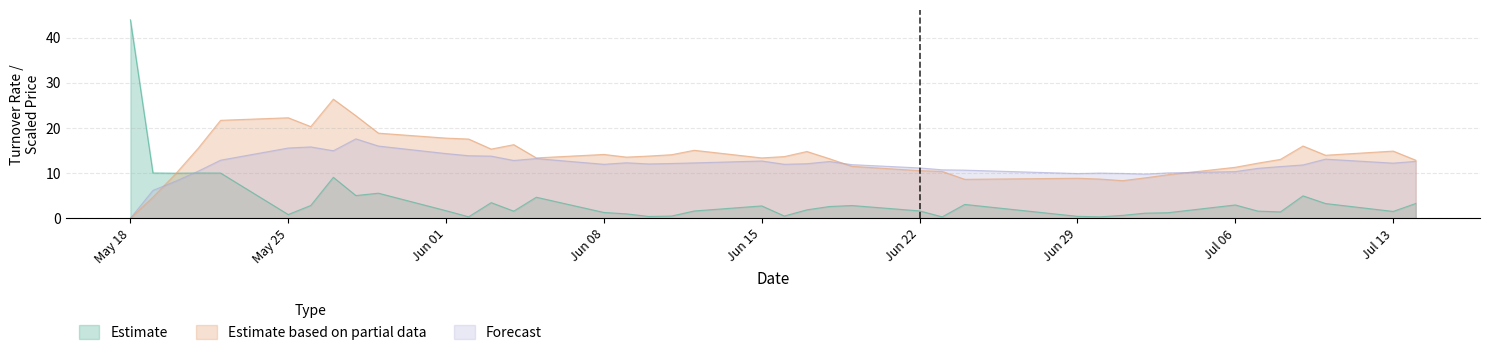

What is the total value across all series at Jul 13?

28.6